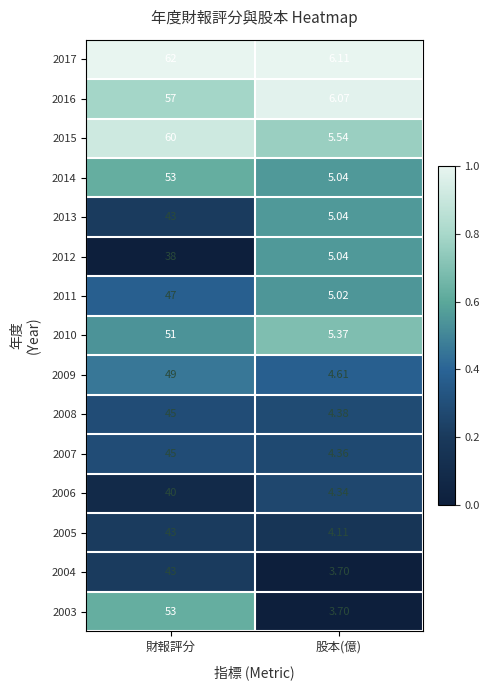

At which label does 2015 reach its peak?

財報評分